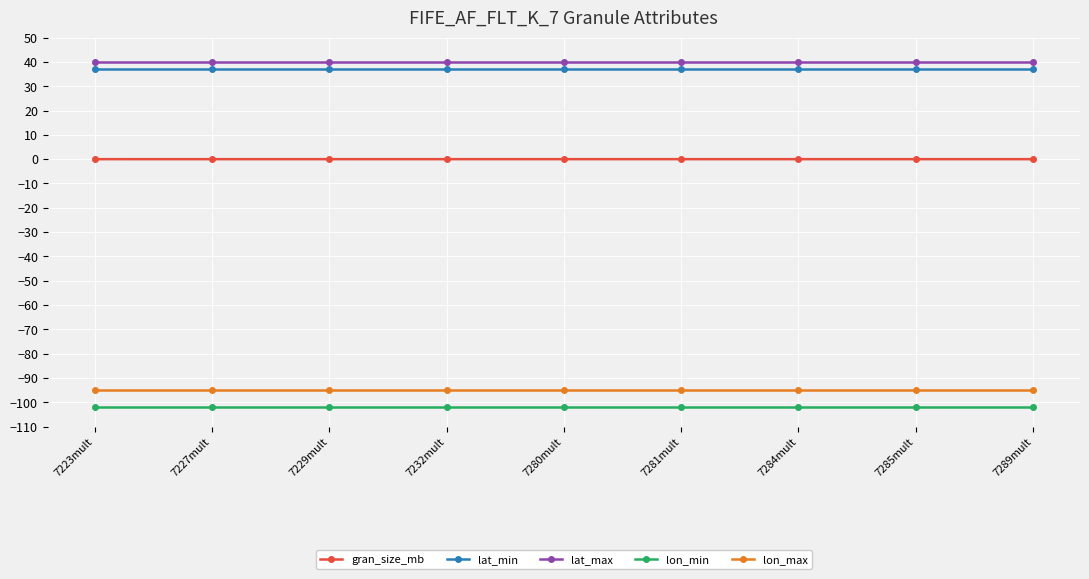

At how many categories does at least one series exceed 14?

9